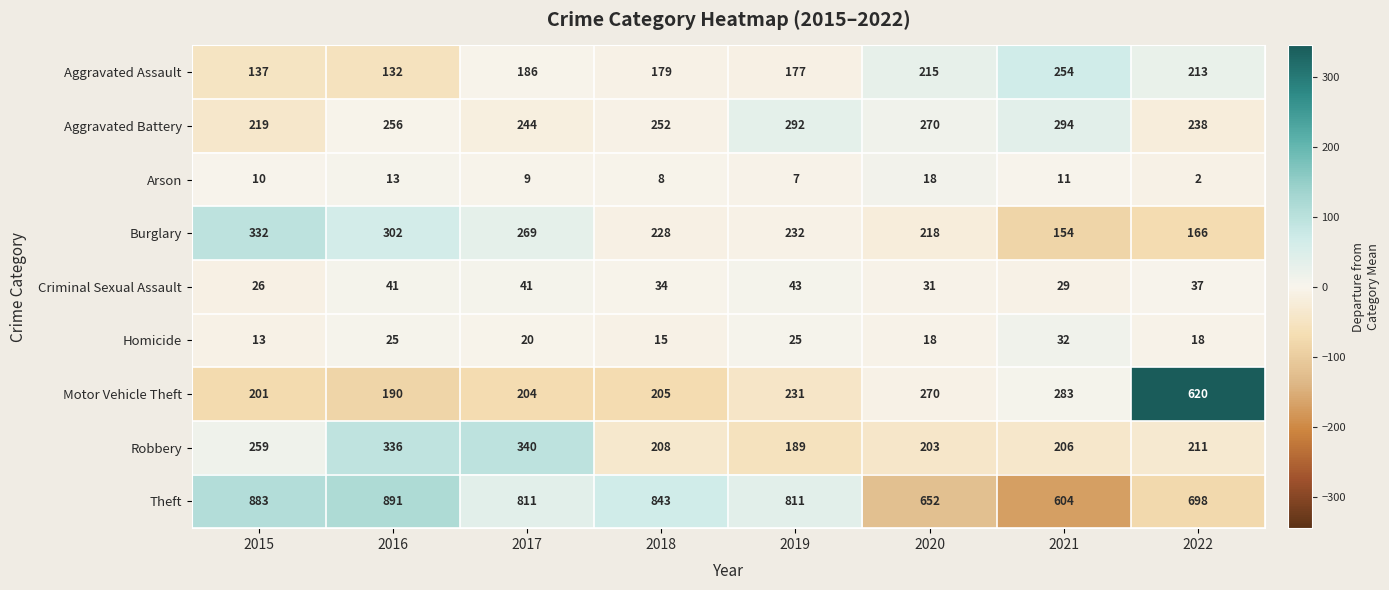

Which series has the largest range (max minus min)?

Motor Vehicle Theft